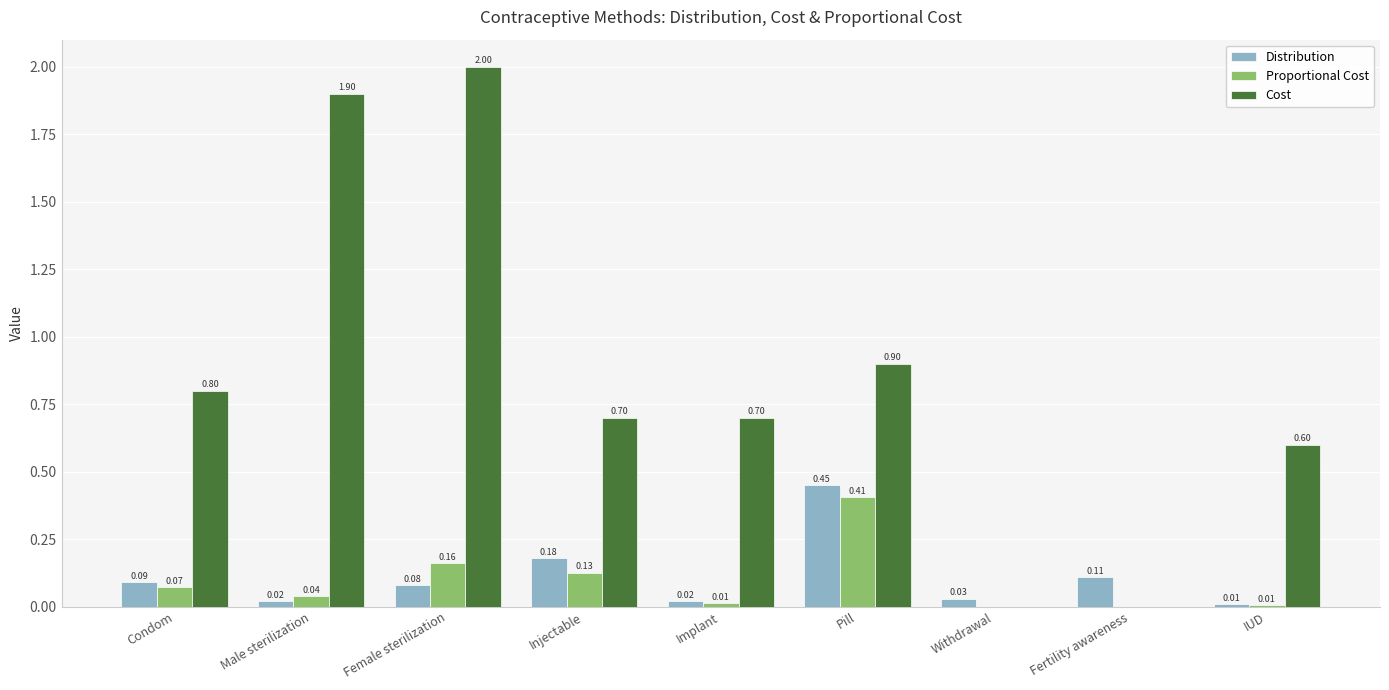

What is the total value across all series at Pill?

1.8